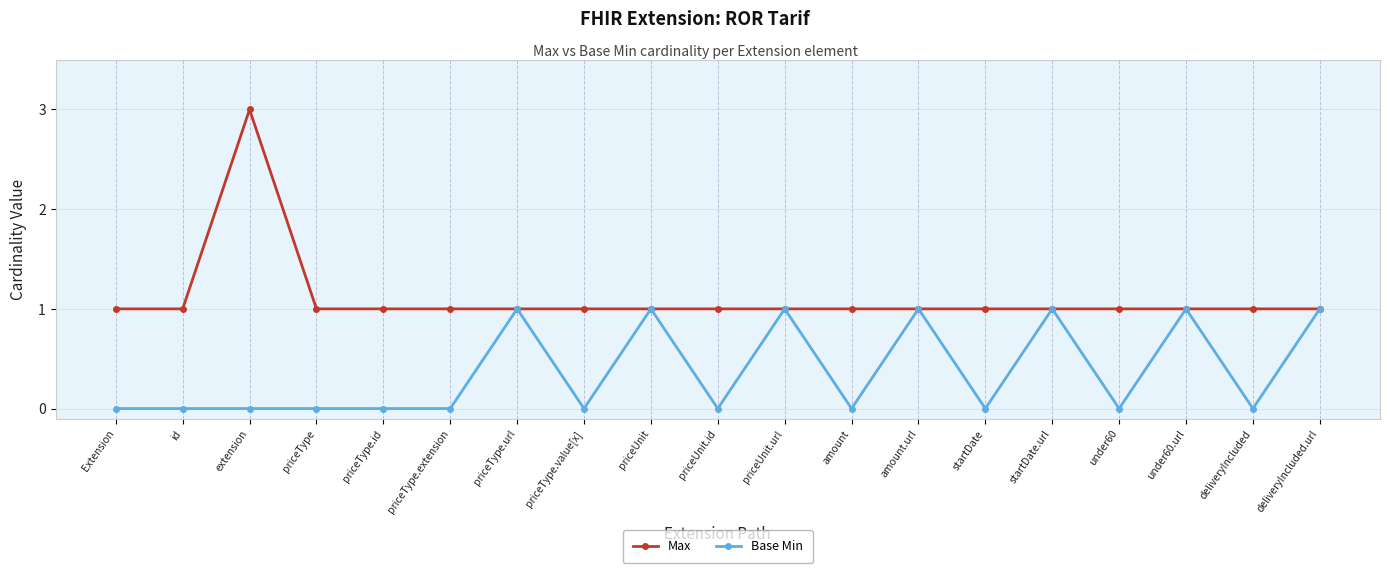

In Max, how many points are higher than both neighbors (excluding endpoints)?

1